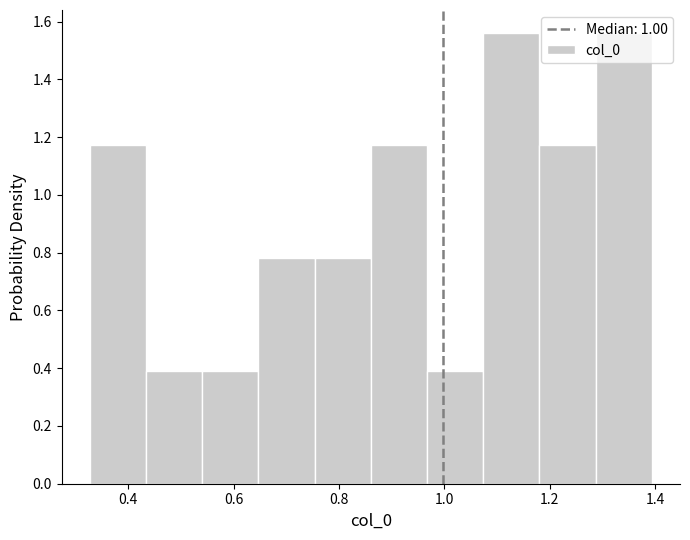

What is the height of the bar covering 0.44 to 0.54 on the x-axis? Neither the bar edges nor the heights are printed on the chart, so give them approximately, as read against the axes.

0.40